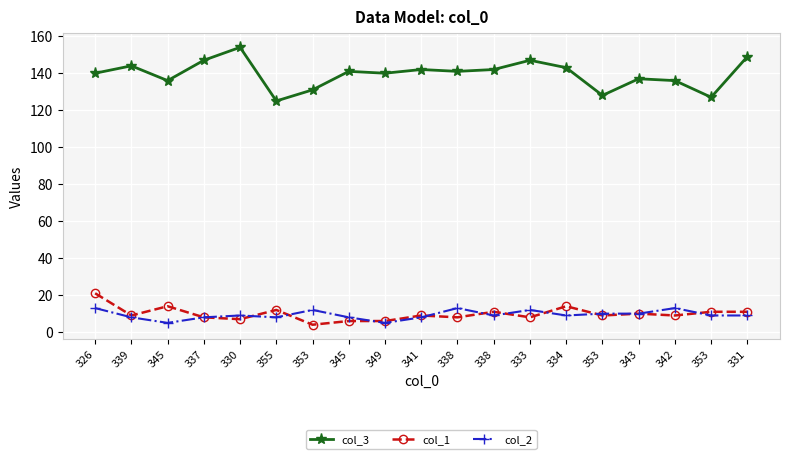

True or false: col_3 has a value of 85 at 353.

False